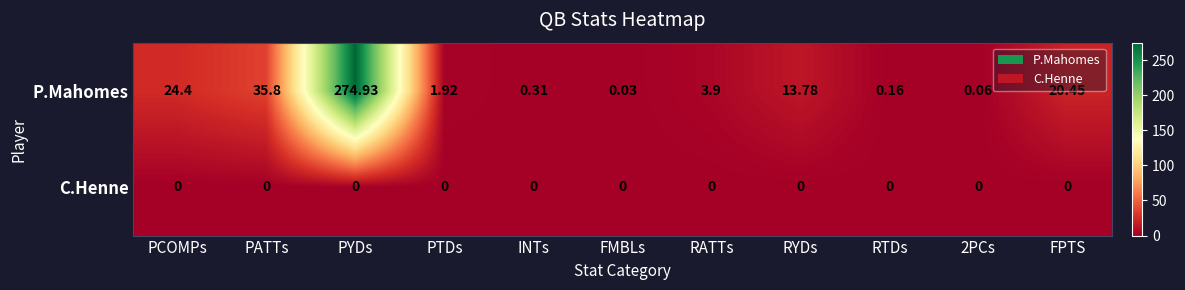

How many distinct data groups are displayed?

2